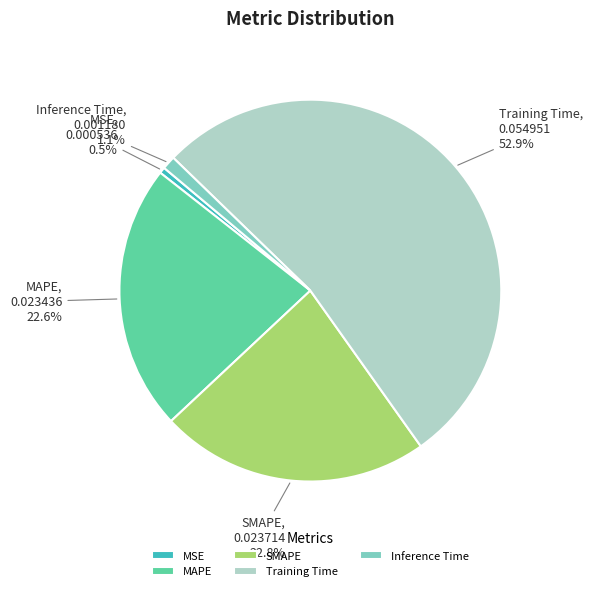

Is it true that Training Time is 53% of the pie?

True